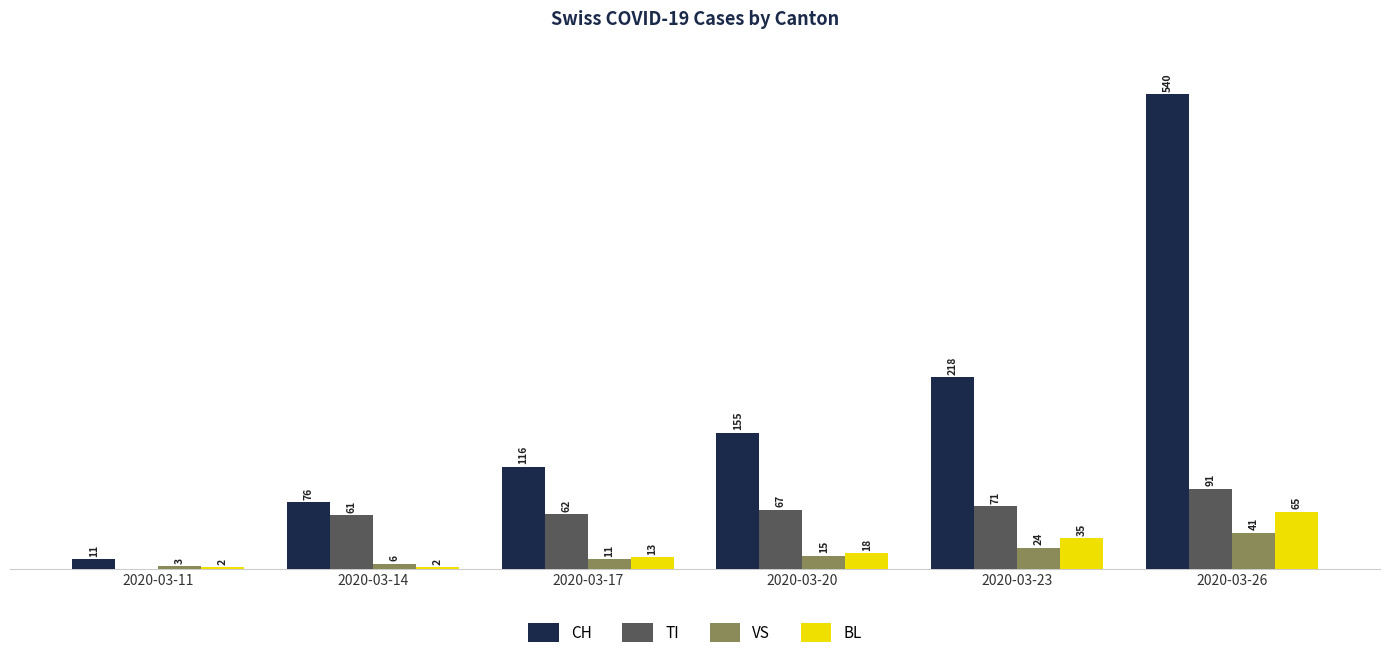

Is the value of VS at 2020-03-26 greater than the value of BL at 2020-03-17?

Yes